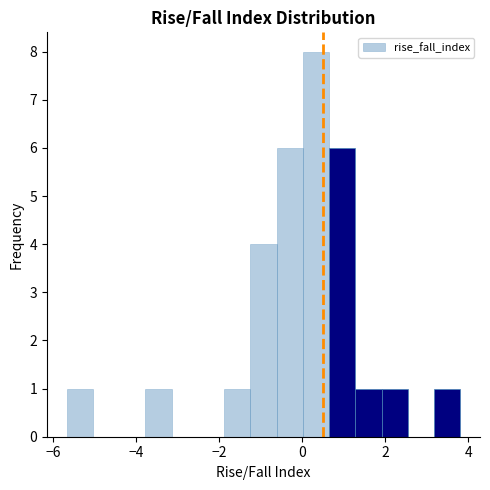

Read against the x-axis, roughly where is the centre of the tallest bar?

0.4